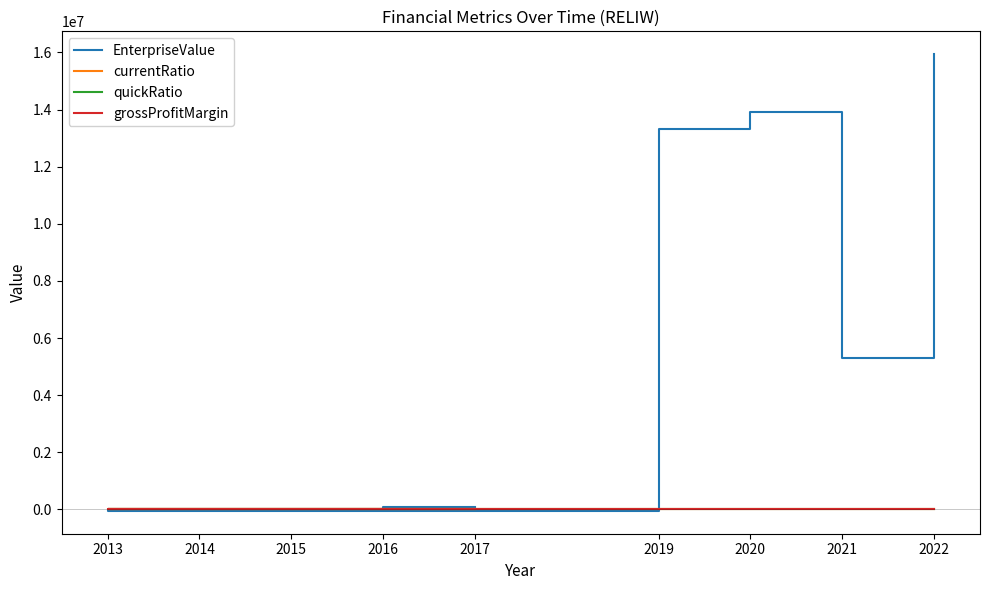

How many intersections are there between grossProfitMargin and EnterpriseValue?

2